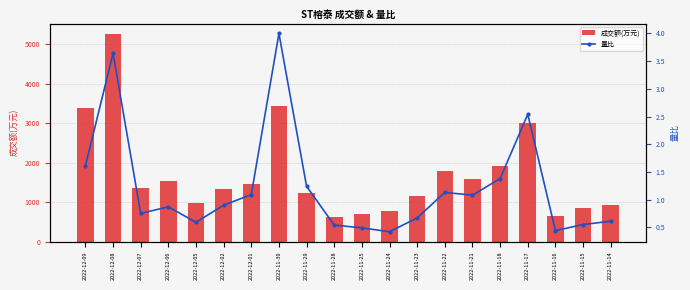

What is the value of the 量比 bar at the 18th from the left?

0.4